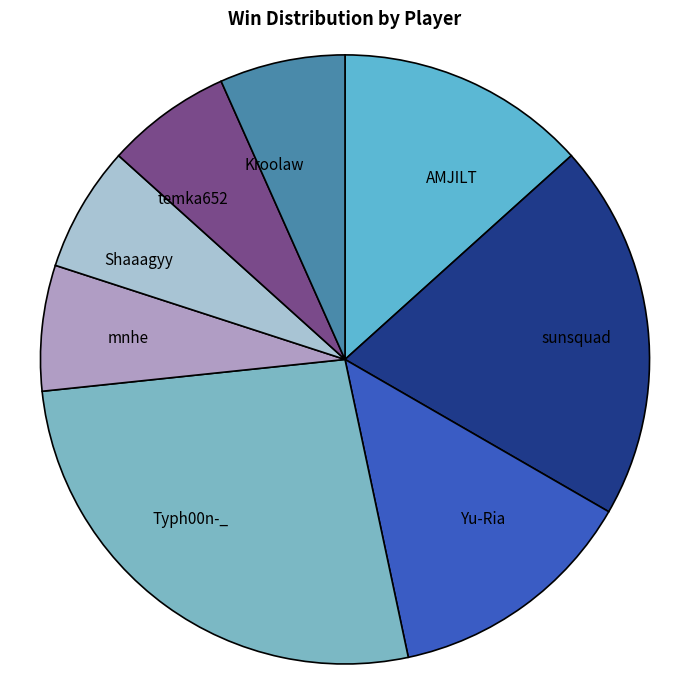

Which category has the biggest portion of the pie?

Typh00n-_